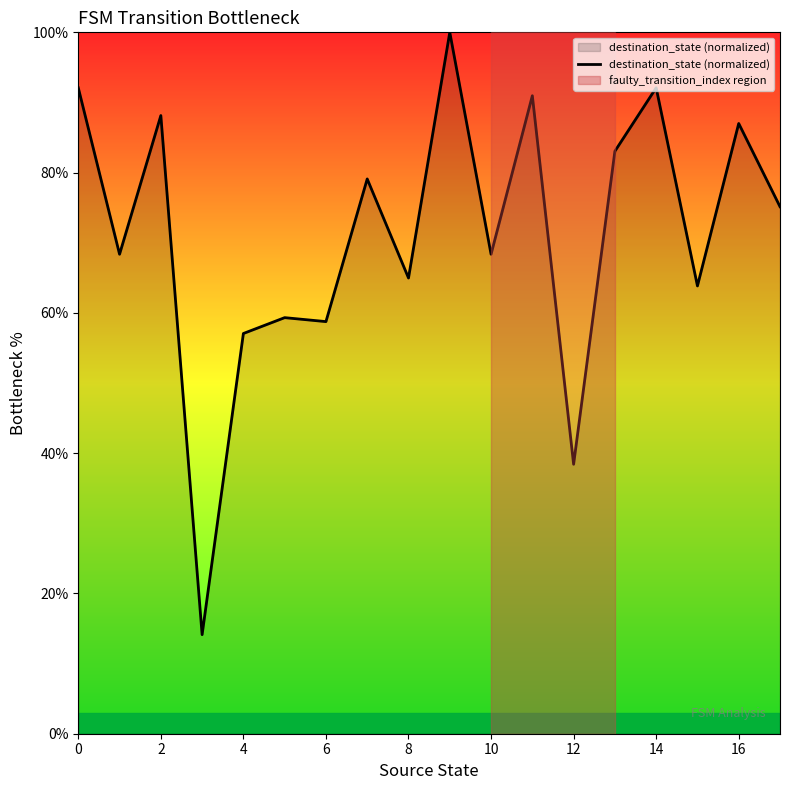

What is the greatest value displayed?

100.0